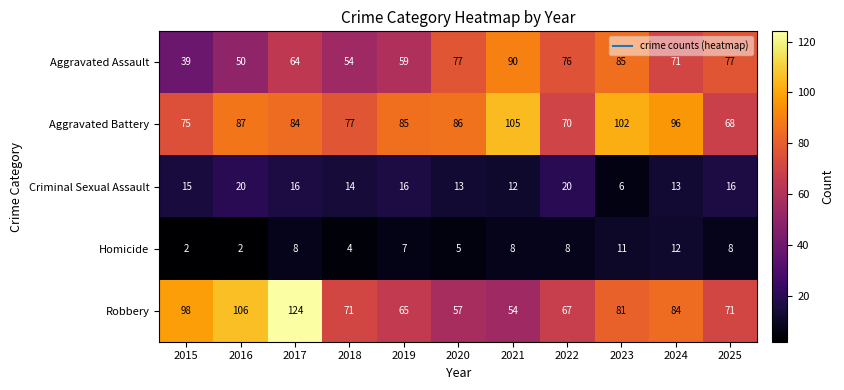

What is the sum of the Homicide values at 2016 and 2025?

10